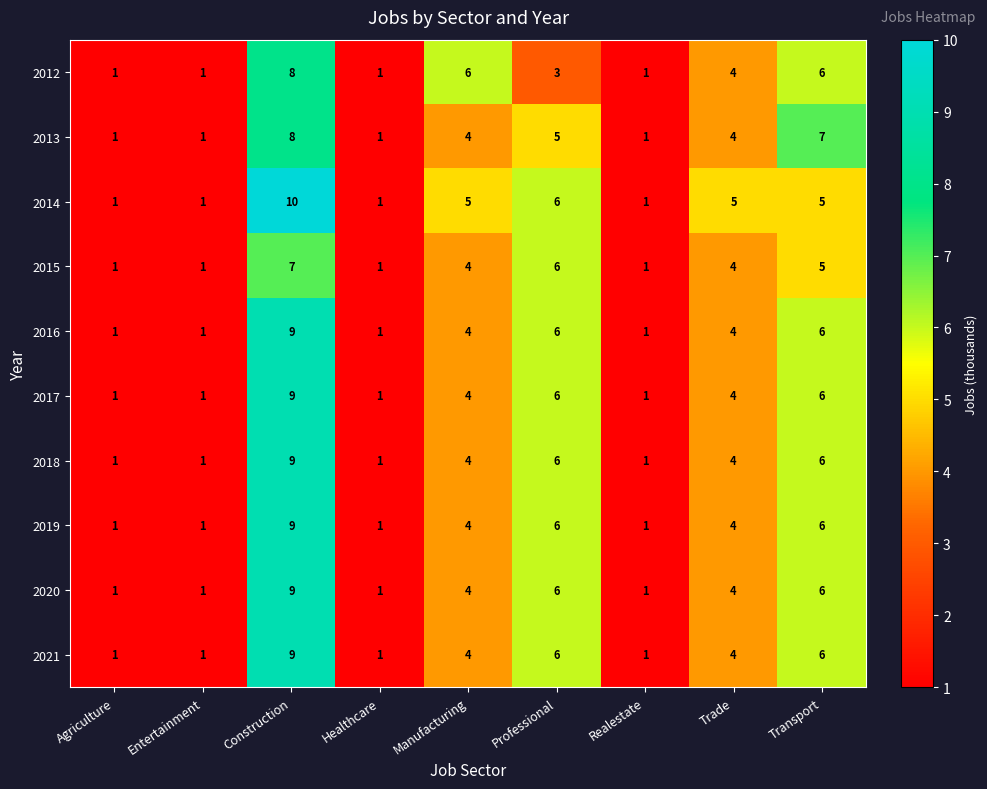

True or false: 2019 has a value of 1 at Realestate.

True